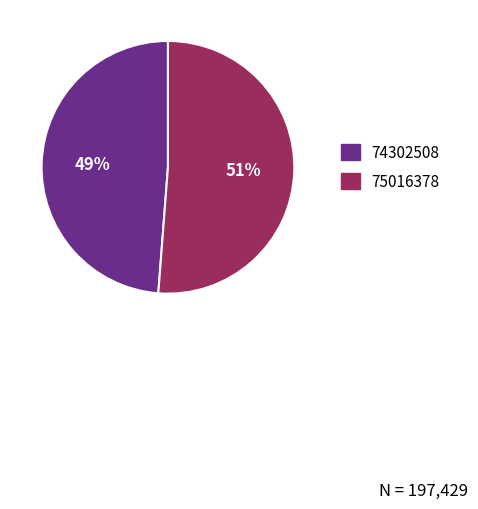

Is there a majority slice in this chart?

Yes